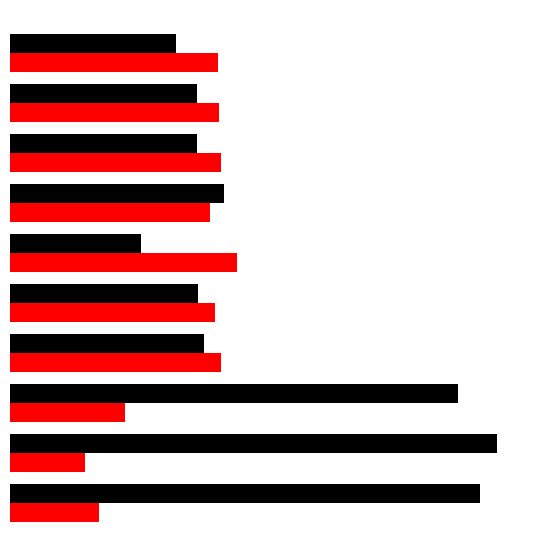

Reading left to right, transcribe all the data shown in this chart.

loss: 1.7	1.8	1.6	0.7	0.7	0.5	0.8	0.7	0.7	0.6
accuracy: 0.3	0.3	0.4	0.8	0.7	0.8	0.7	0.8	0.8	0.8